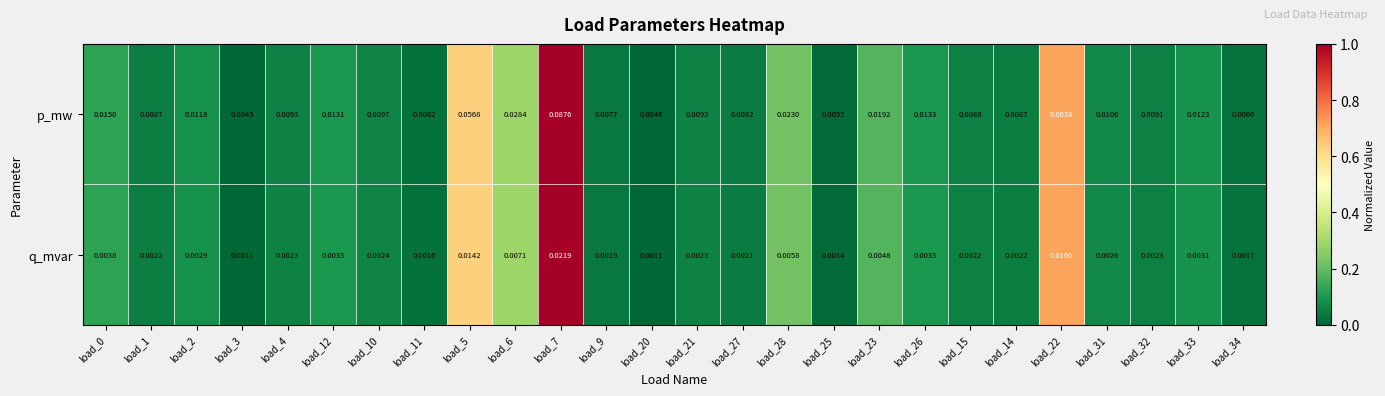

Between load_26 and load_34, which series saw the biggest shift?

p_mw